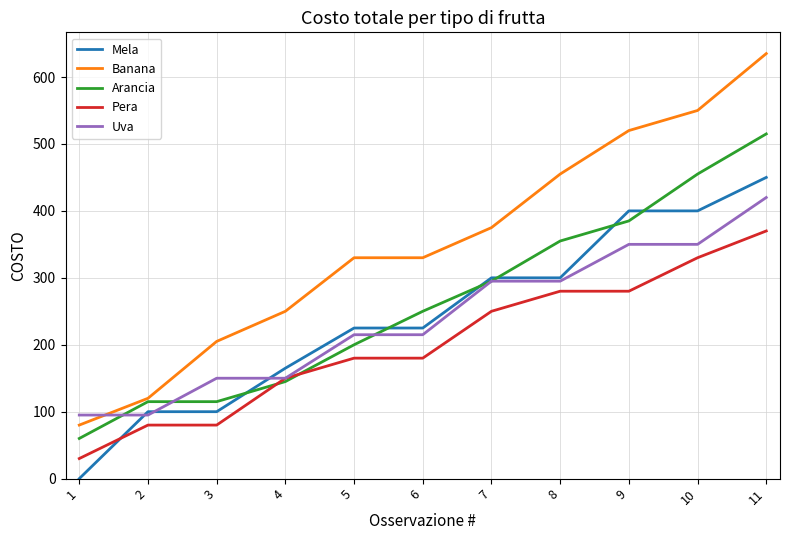

Where do Uva and Banana first cross each other?

1 and 2